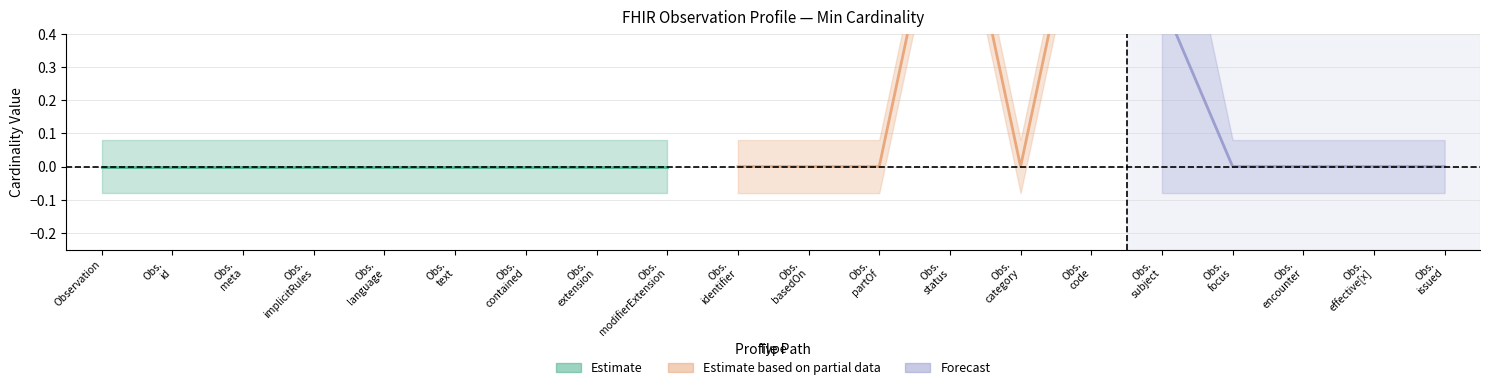

What position from the left is Observation.implicitRules?

4